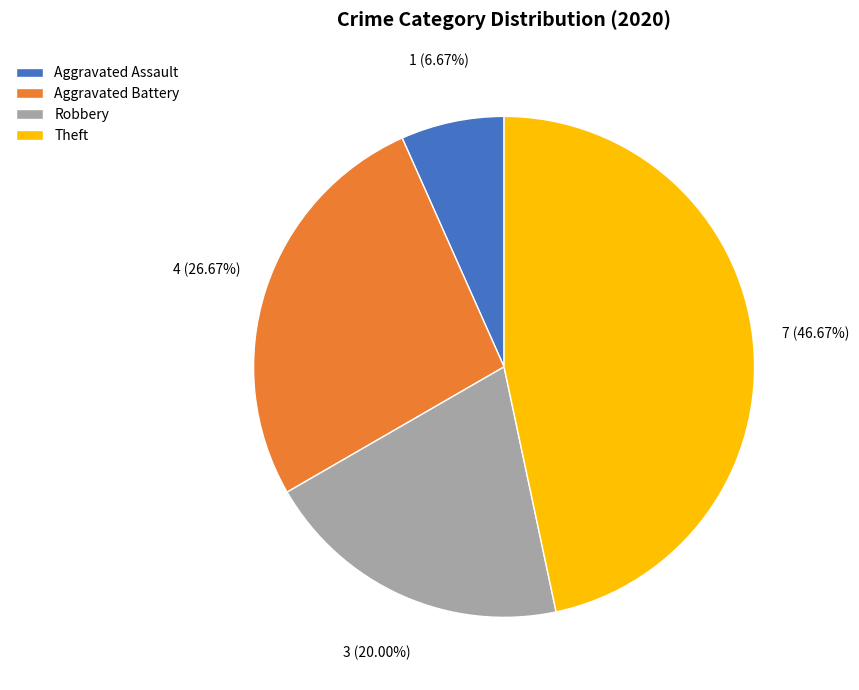

What percentage is the Theft slice, to the nearest percent?

47%